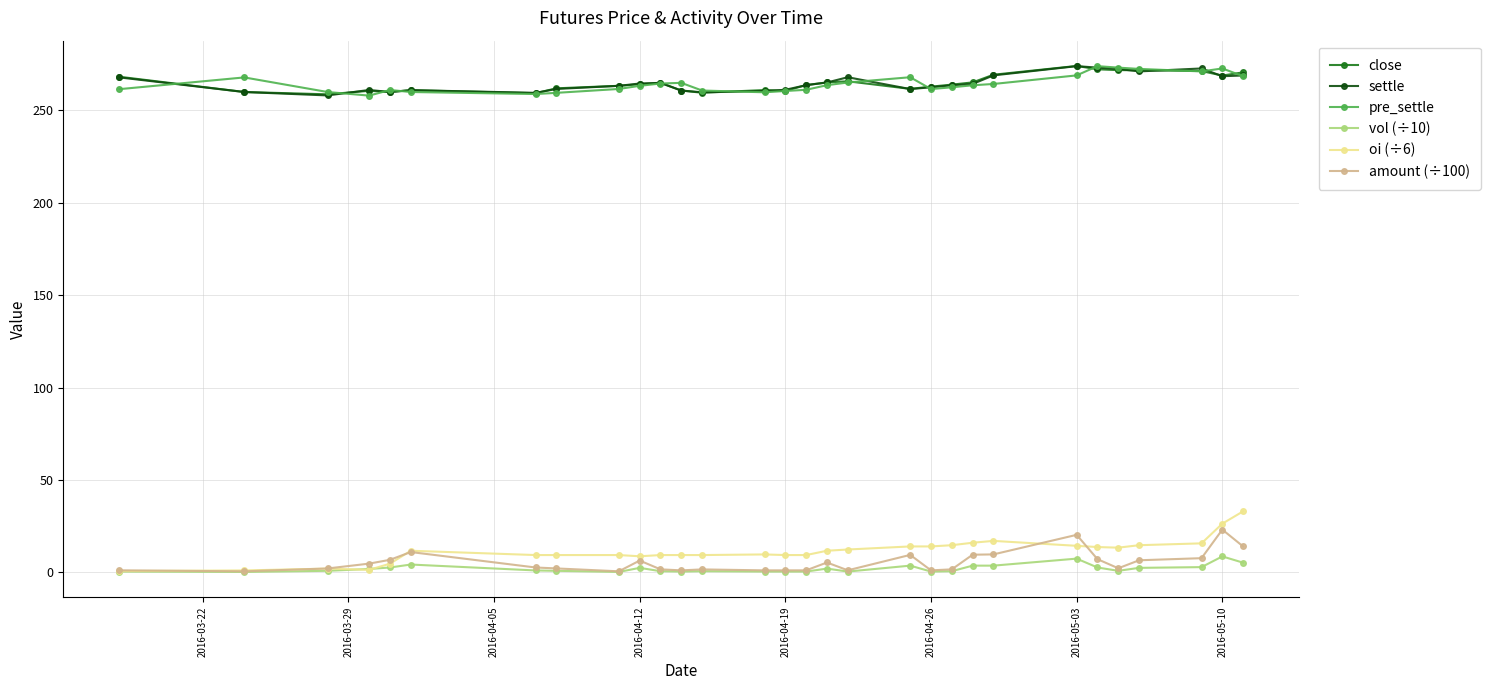

At how many categories does at least one series exceed 145?

30